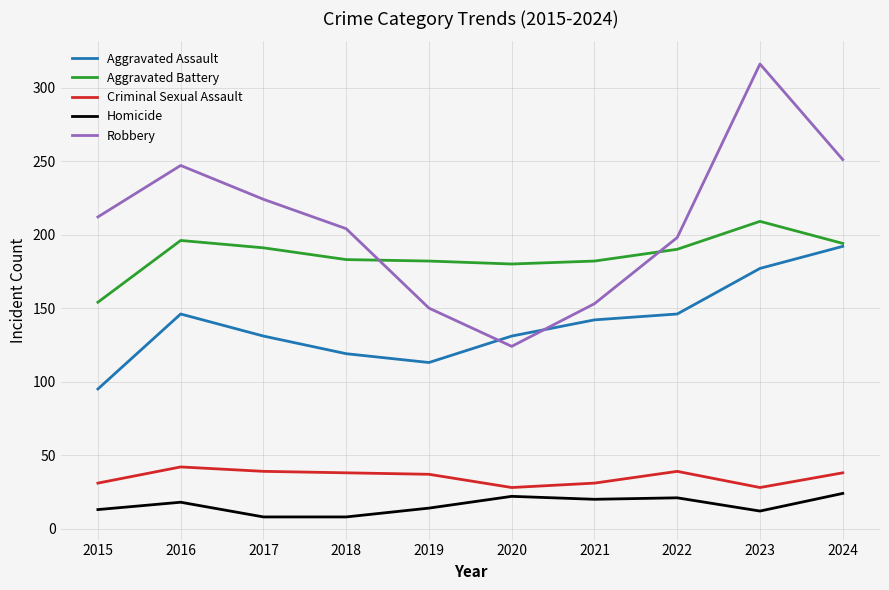

What is the total value across all series at 2016?

649